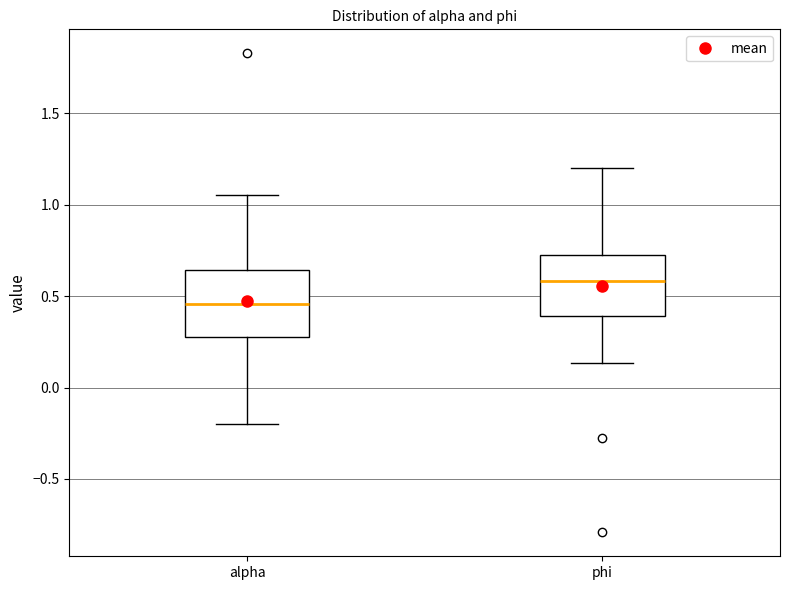

Reading left to right, read every box against the y-axis: the position of its median line, the range the box covers, and the ends of its whiskers. The values are not printed on the chart, so give them approximately, as read against the axis.

alpha: median 0.45, box 0.30 to 0.65, whiskers -0.20 to 1.05
phi: median 0.60, box 0.40 to 0.75, whiskers 0.15 to 1.20